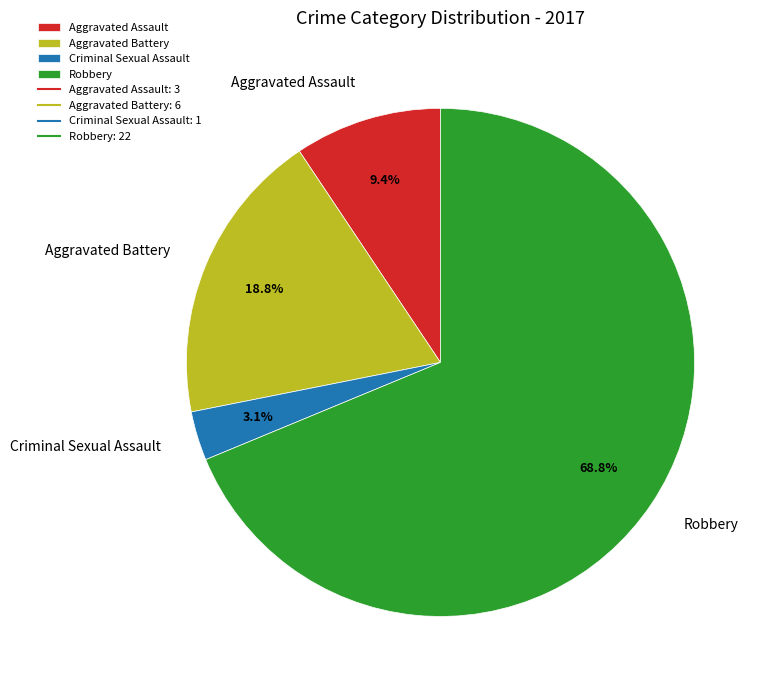

To the nearest percent, what is the difference between the Aggravated Assault and Robbery slice percentages?

59%